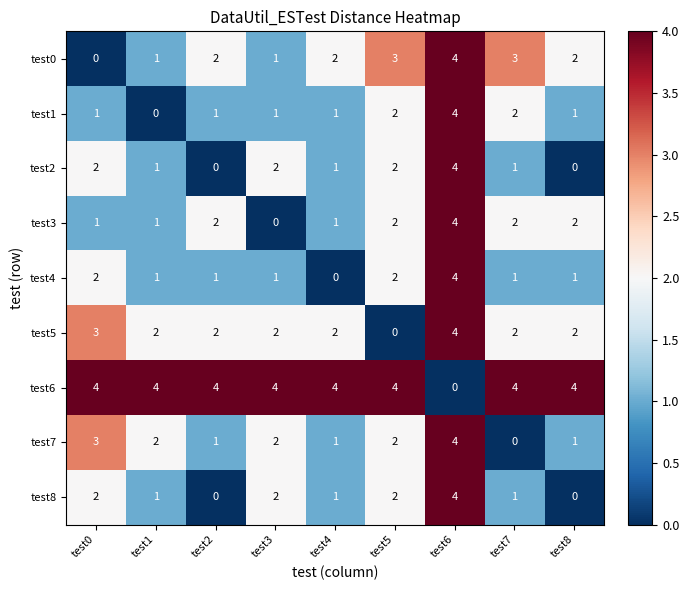

What is the sum of all test3 values?

15